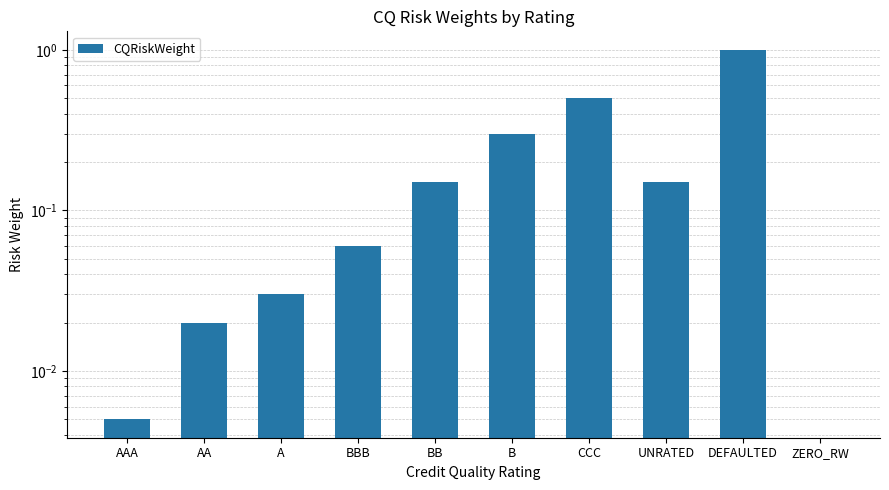

What is the label of the 1st bar from the right?

ZERO_RW